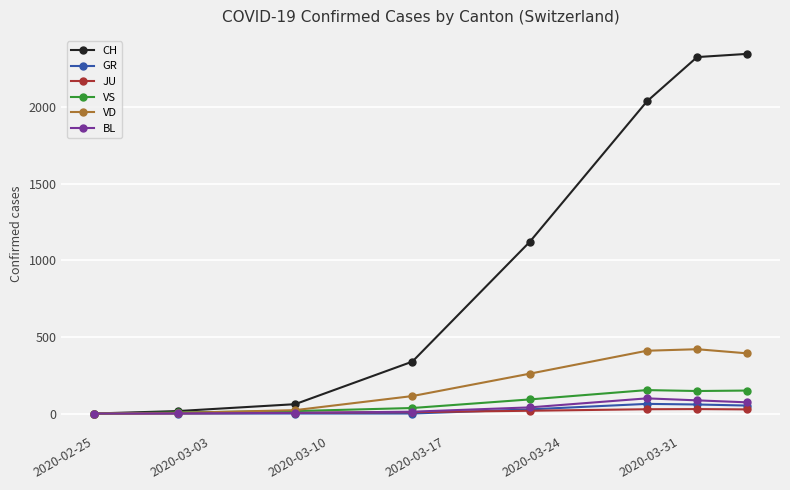

At how many categories does at least one series exceed 868?

4